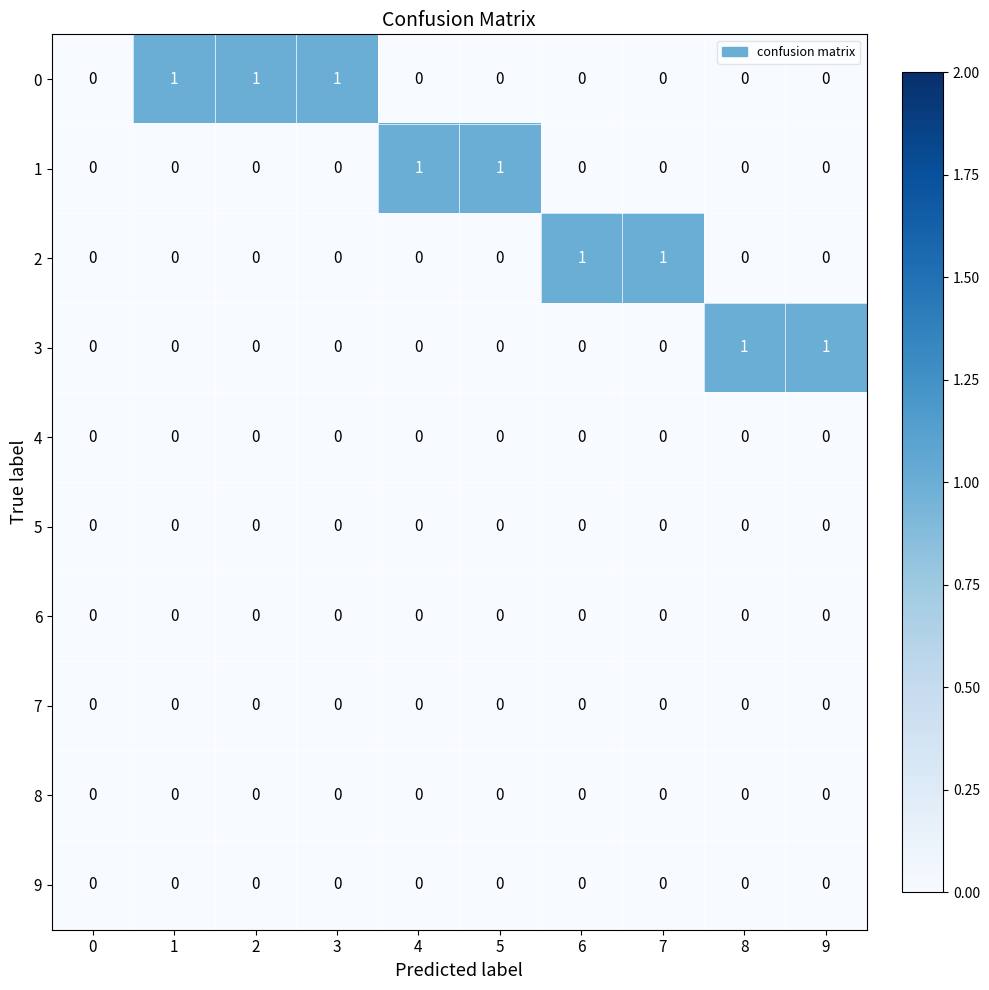

Between 0 and 8, which series saw the biggest shift?

3